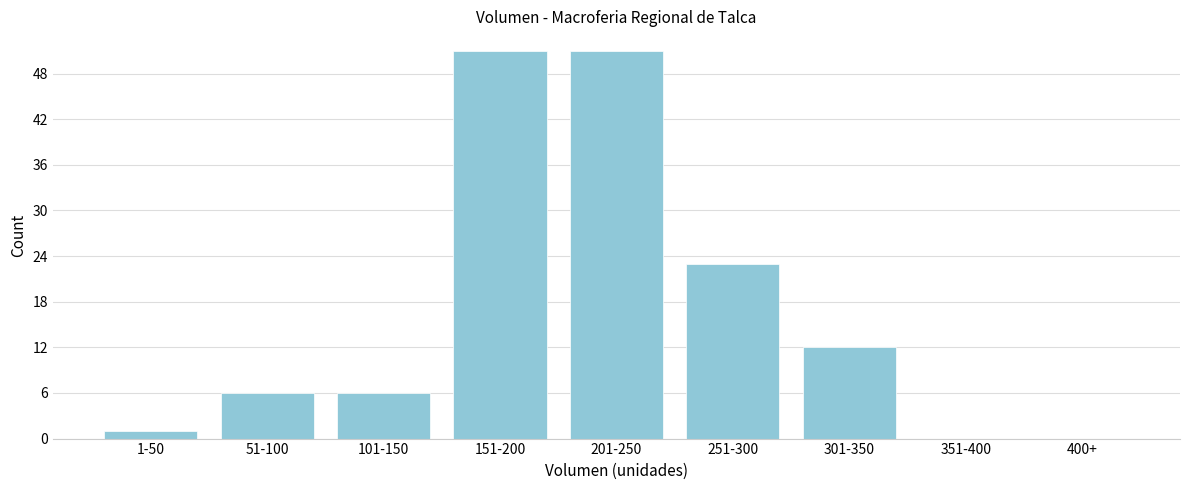

Reading left to right, list all the values displayed in this chart.

1-50=1	51-100=6	101-150=6	151-200=51	201-250=51	251-300=23	301-350=12	351-400=0	400+=0